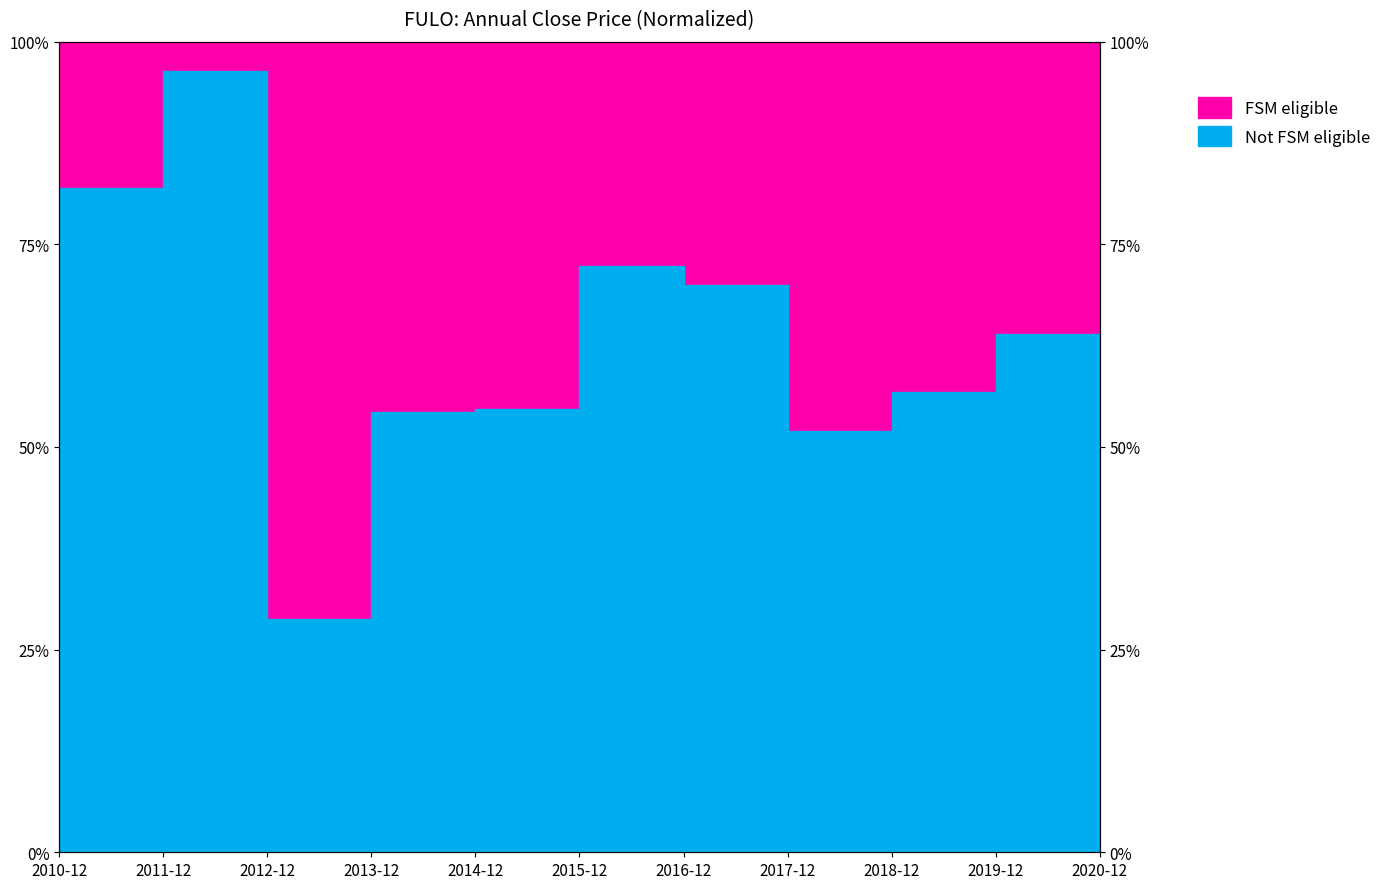

Reading left to right, transcribe all the data shown in this chart.

2010-12=0.8	2011-12=1.0	2012-12=0.3	2013-12=0.5	2014-12=0.5	2015-12=0.7	2016-12=0.7	2017-12=0.5	2018-12=0.6	2019-12=0.6	2020-12=0.0